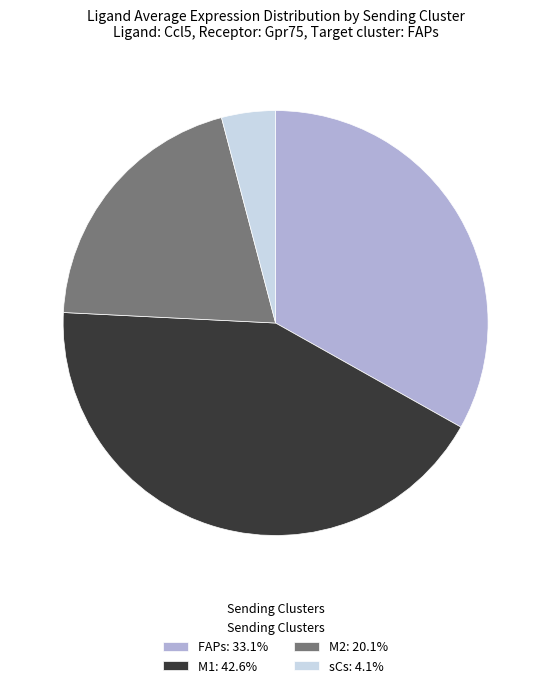

What is the largest slice in the pie chart?

M1